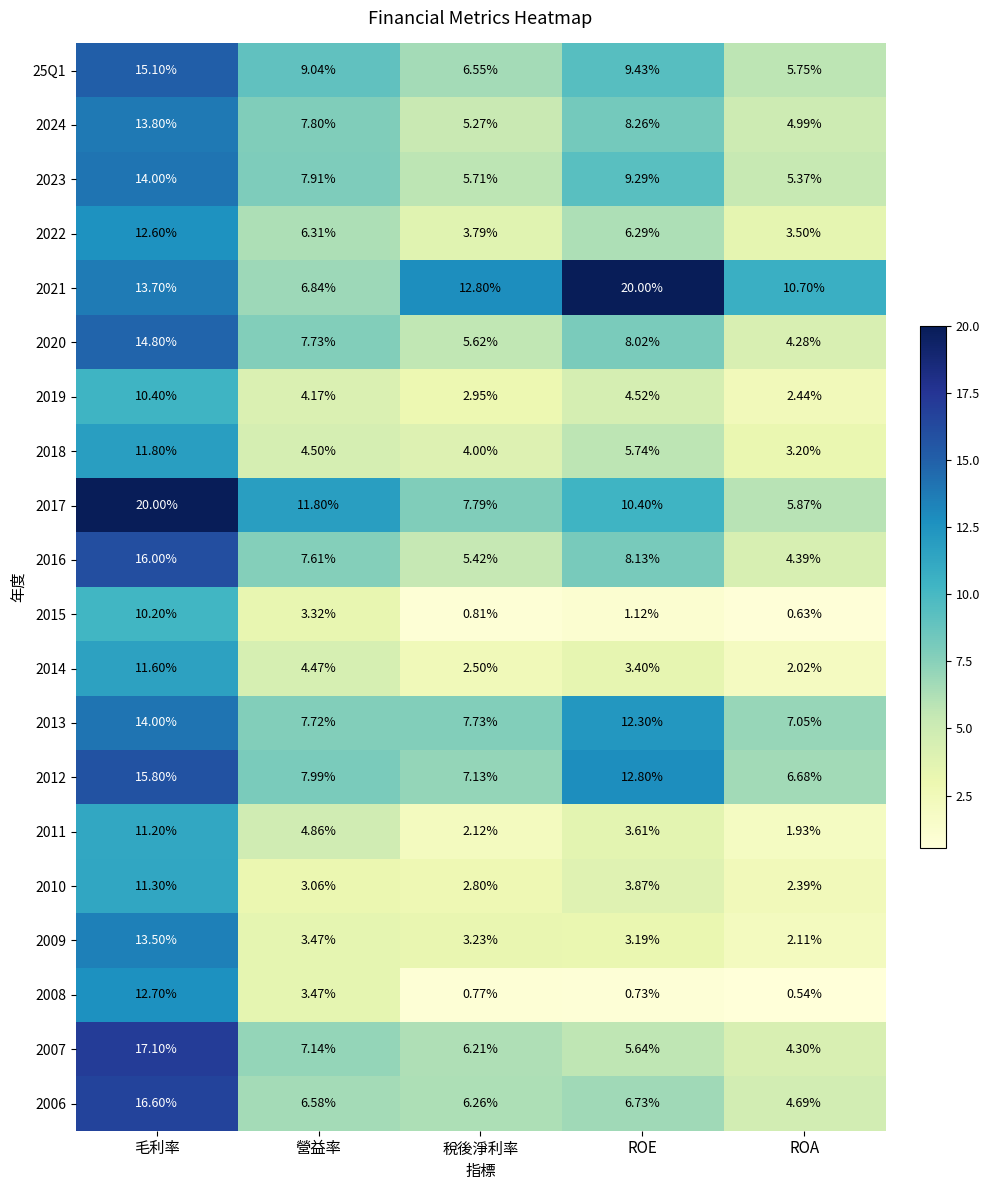

What is the spread (max minus min) of values at ROA?

10.2